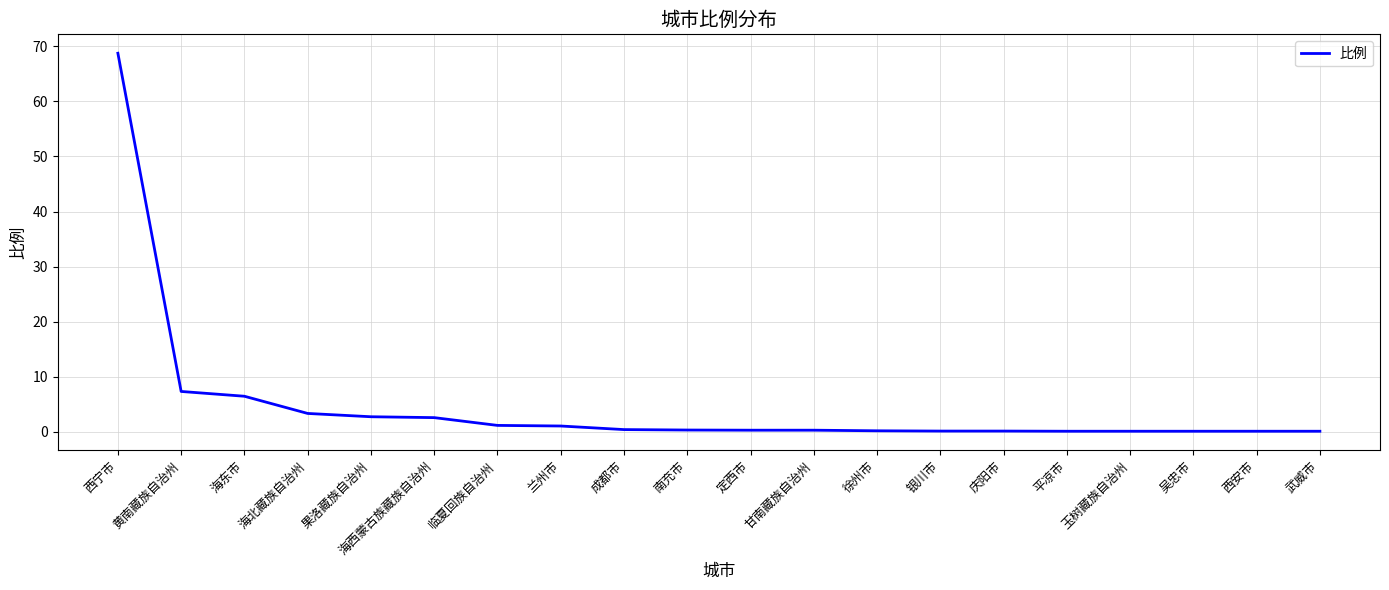

What is the difference between the maximum and minimum values?

68.6